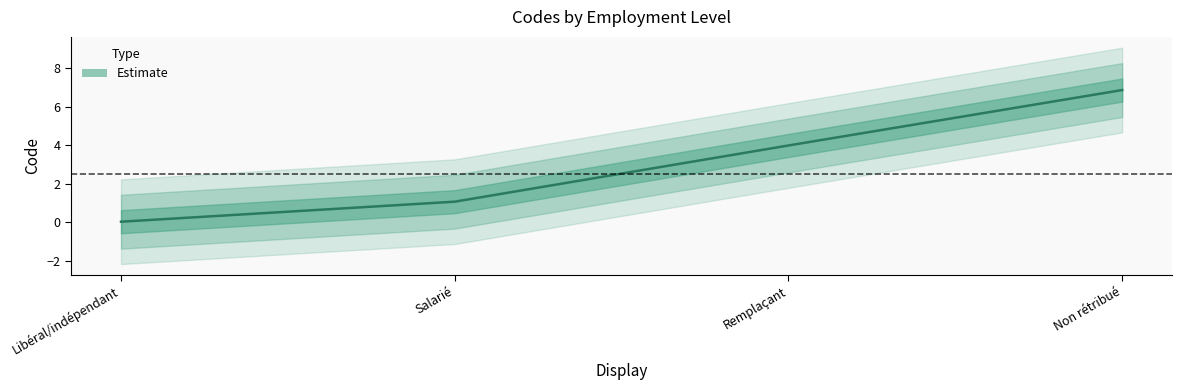

What is the label of the 3rd point from the left?

Remplaçant